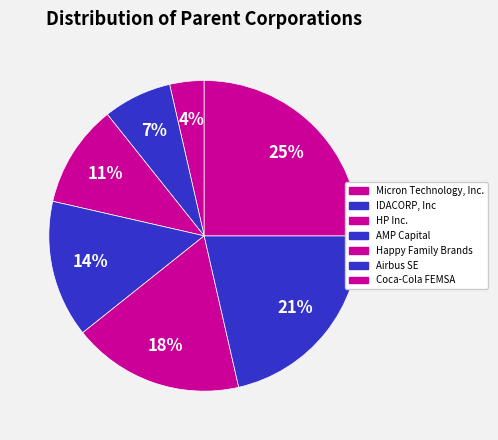

Which slice is the largest?

Coca-Cola FEMSA